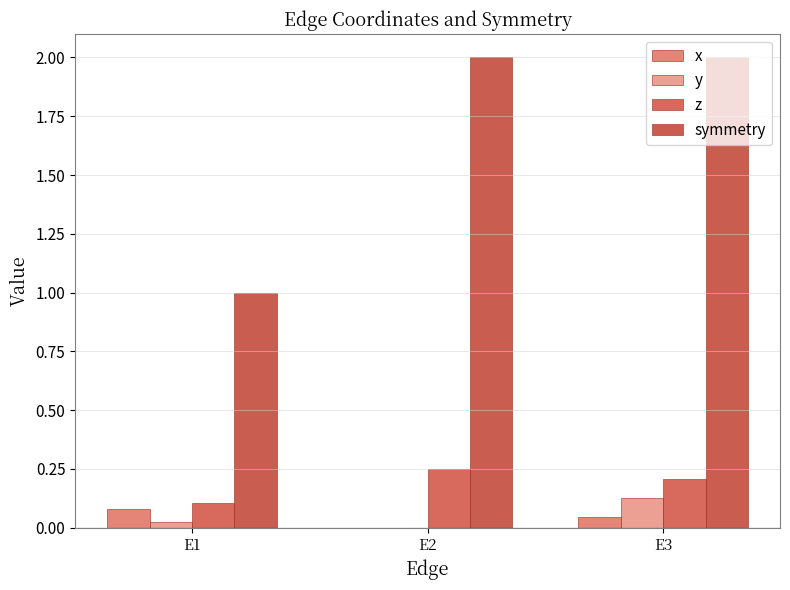

What value does the z series have at E2?

0.2